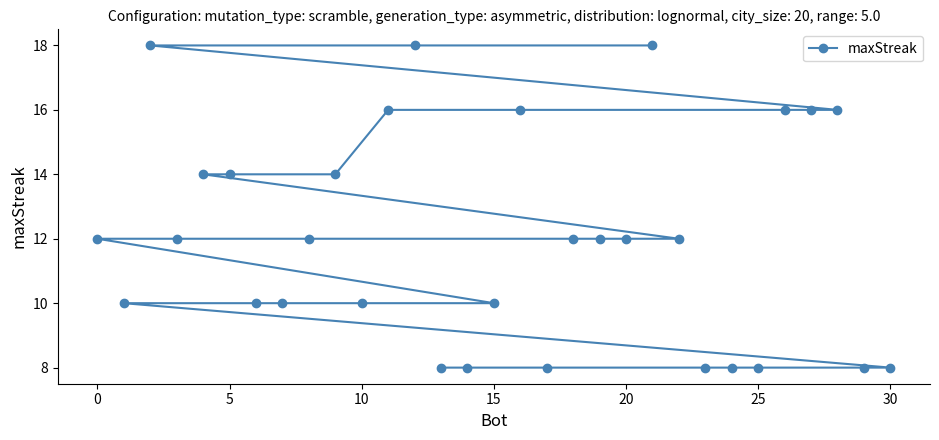

What is the average value?

12